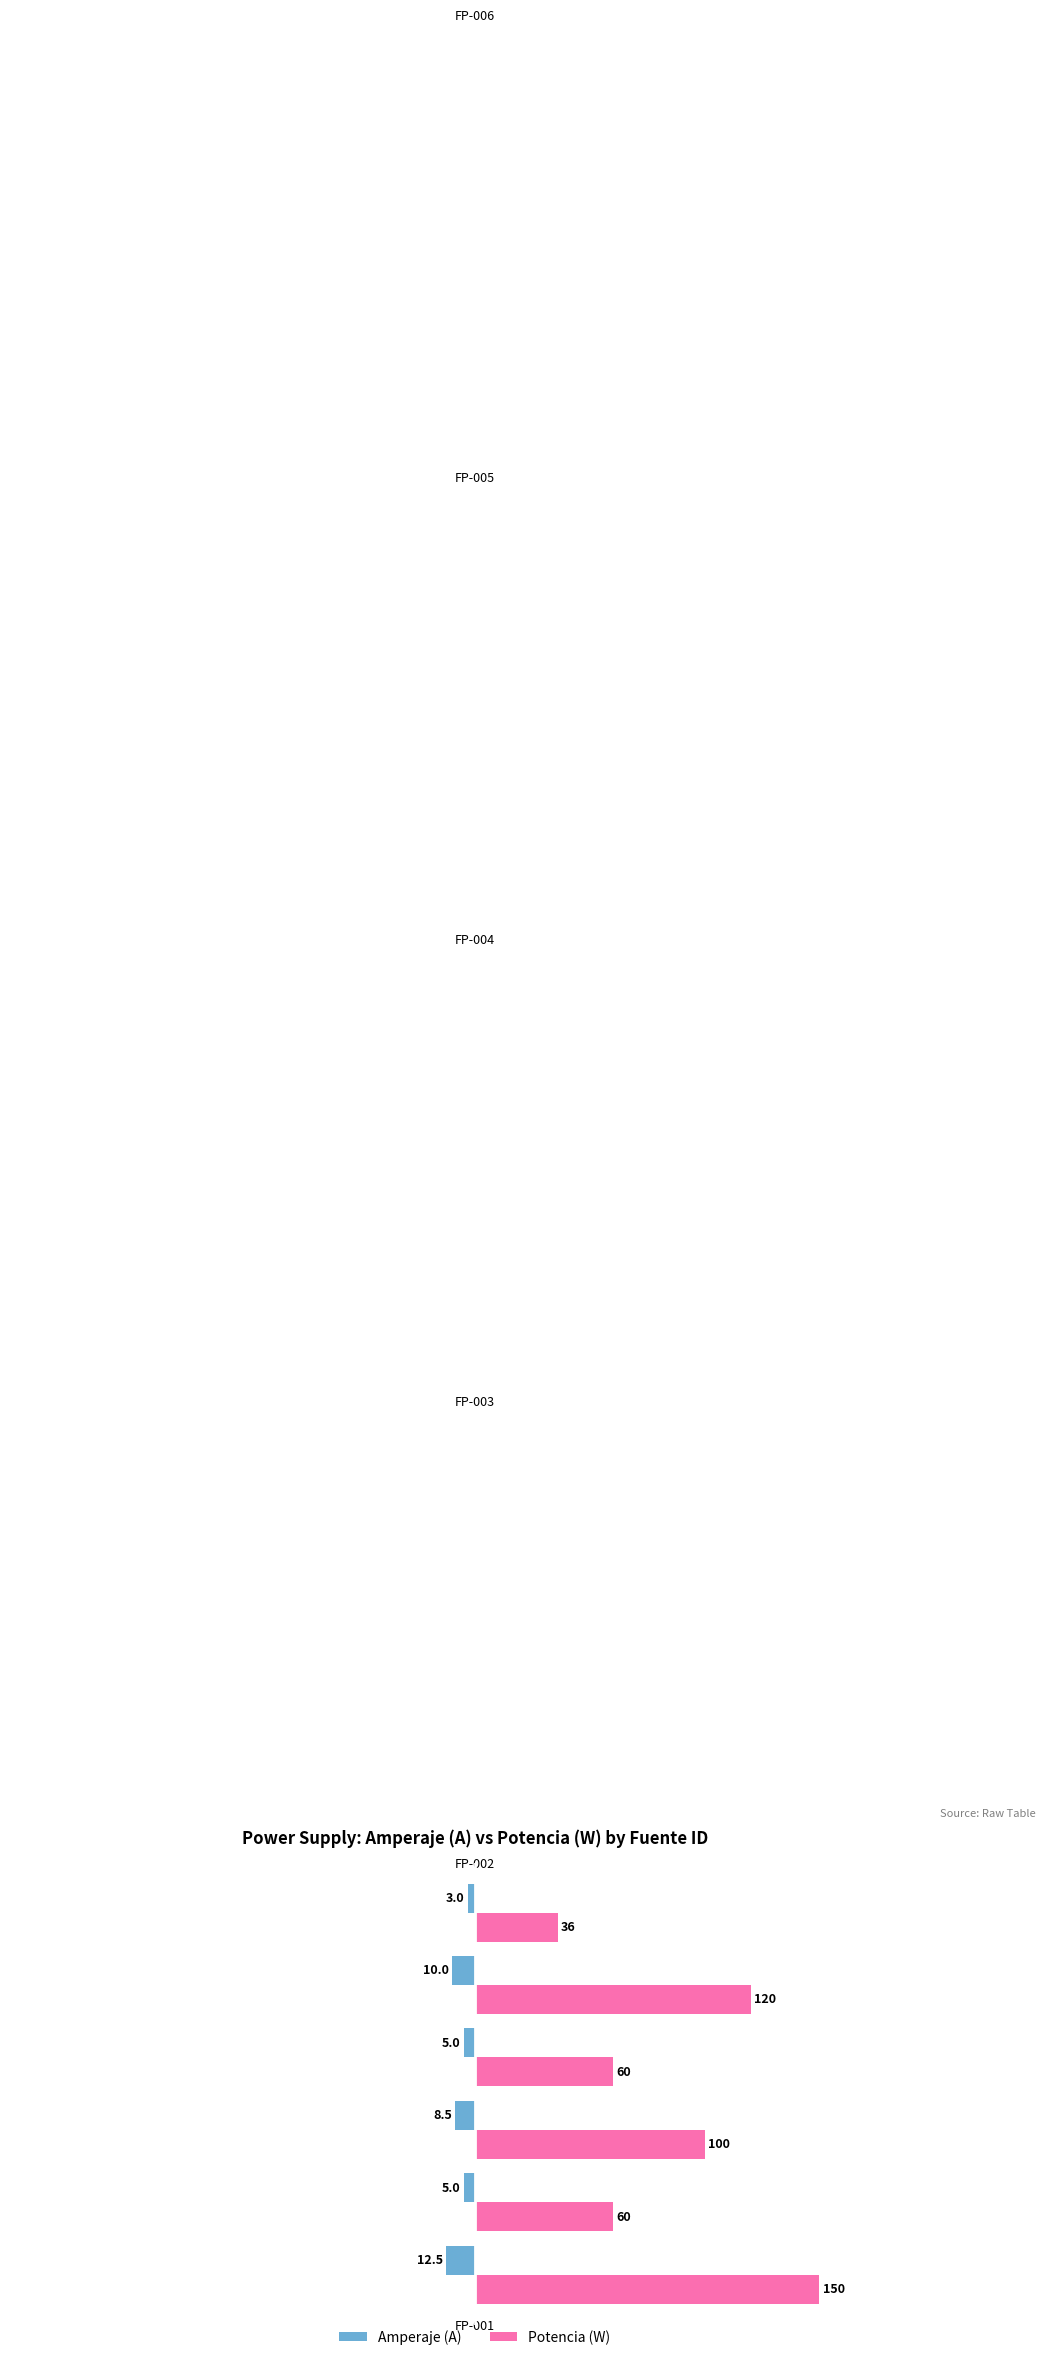

At how many categories does at least one series exceed 17?

6